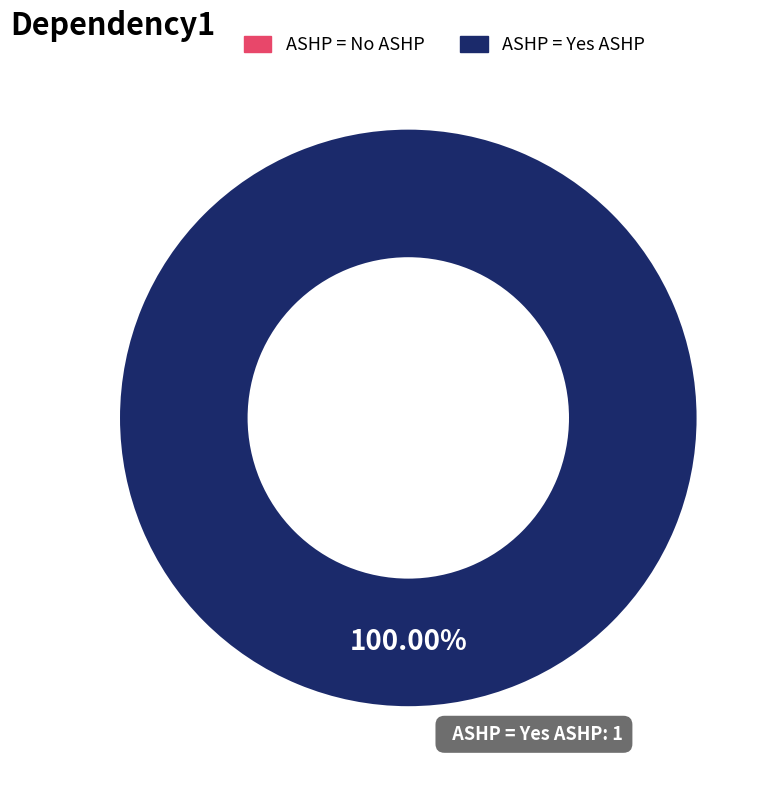

To the nearest percent, what is the average slice percentage?

50%